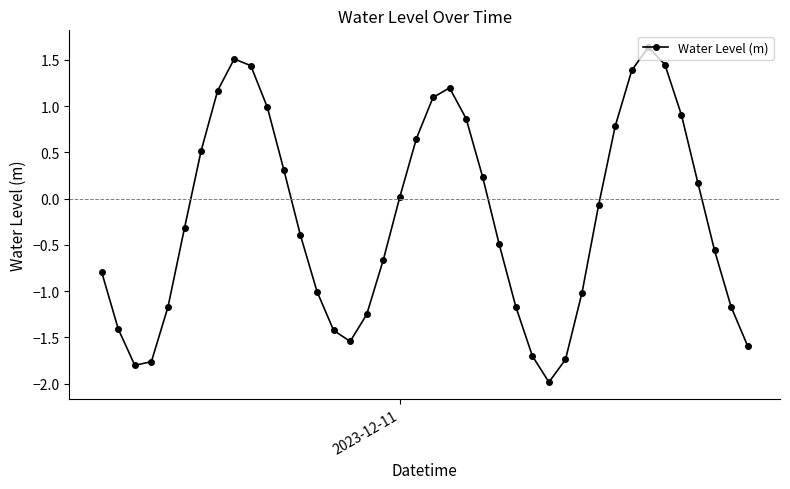

How many interior local valleys (lower than both neighbors) does the data have?

3